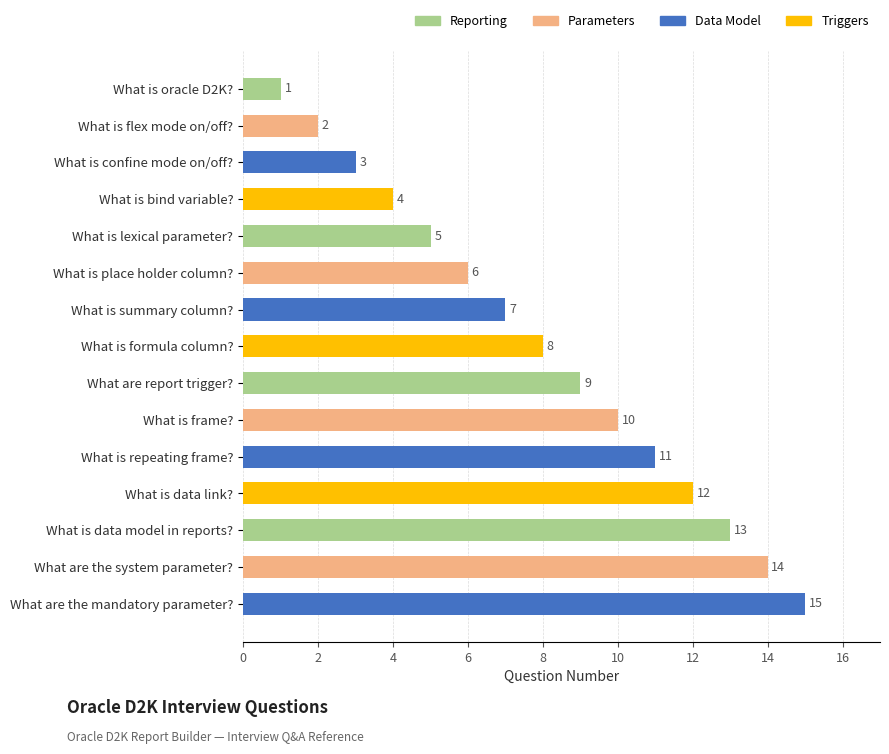

Is it true that the value at What is formula column? is 3?

False